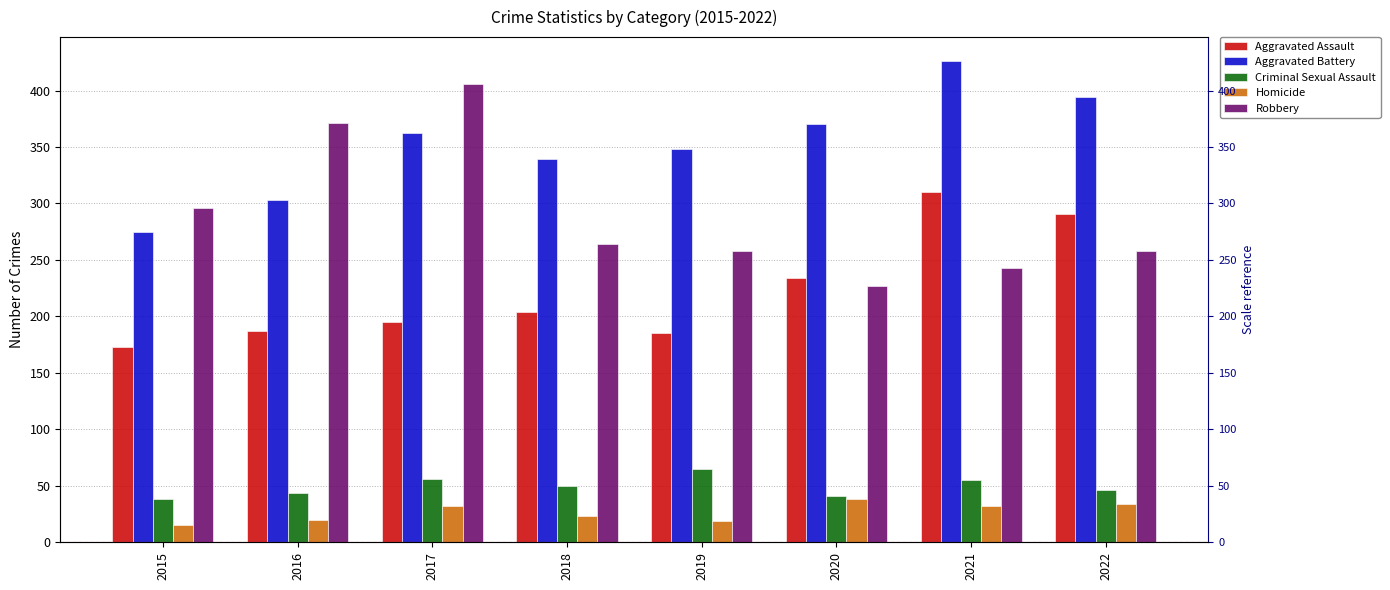

How many data points in Robbery are less than 264?

4